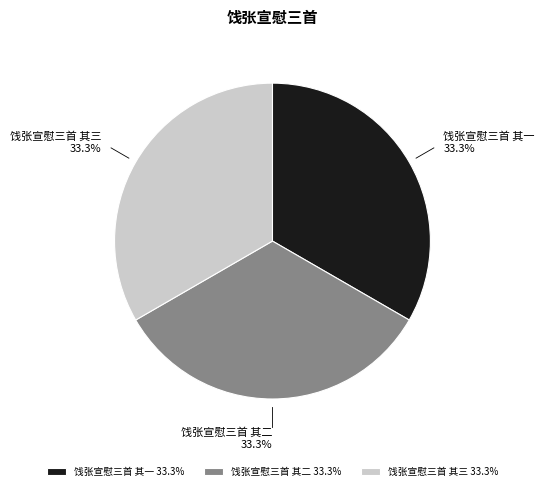

Combined, do 饯张宣慰三首 其二 and 饯张宣慰三首 其三 account for over 50%?

Yes